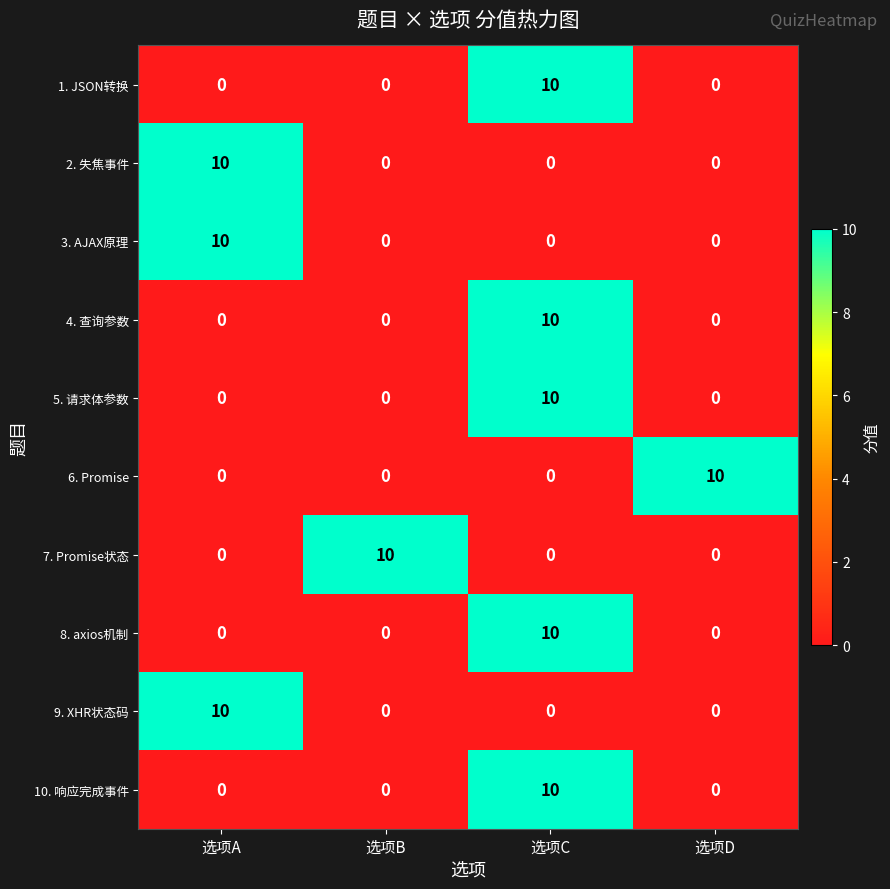

How many data points does each series have?

4